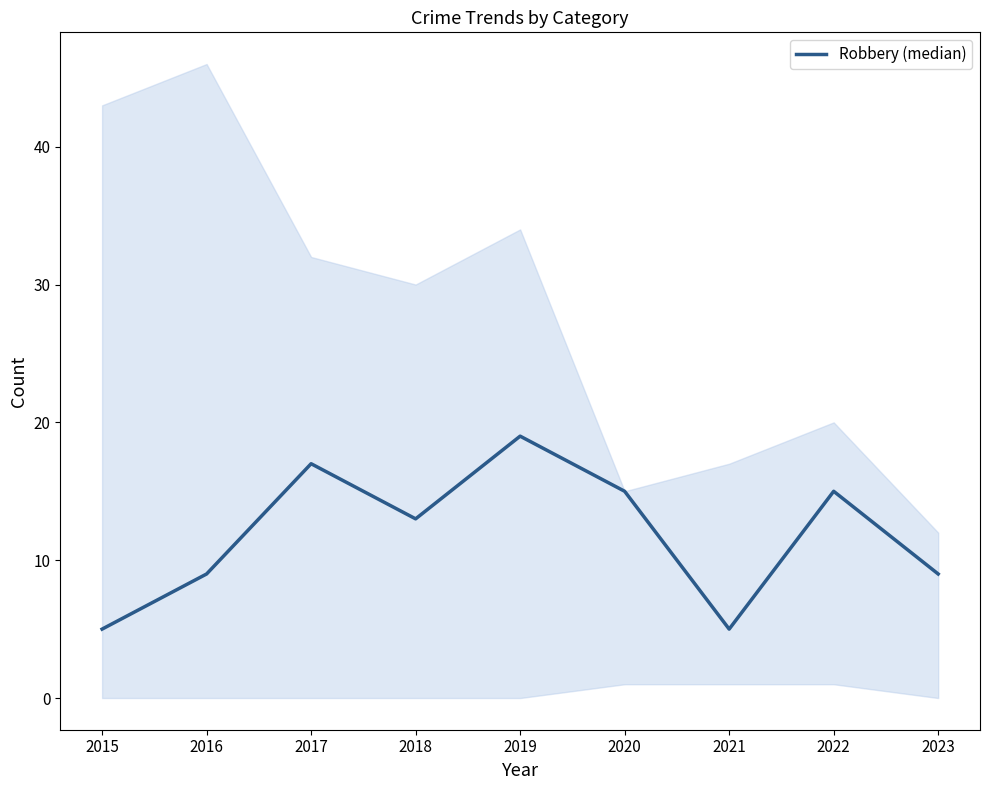

List the labels in order of value, smallest first.

2015, 2021, 2016, 2023, 2018, 2020, 2022, 2017, 2019